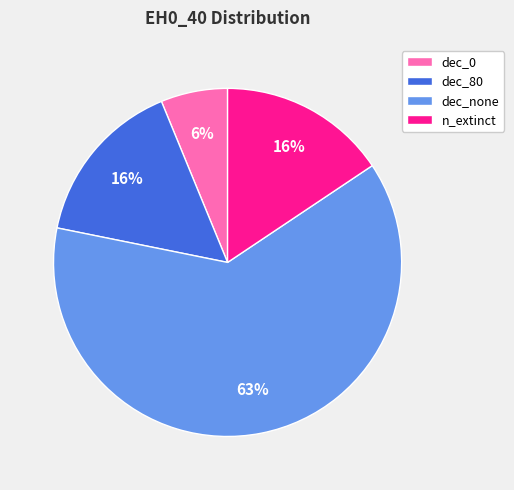

Which has a higher value, dec_0 or dec_80?

dec_80